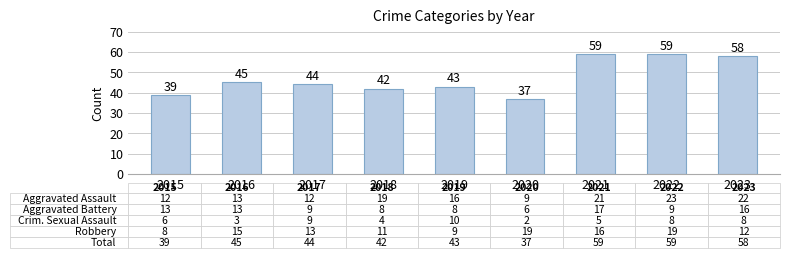

Reading left to right, list all the values displayed in this chart.

39	45	44	42	43	37	59	59	58